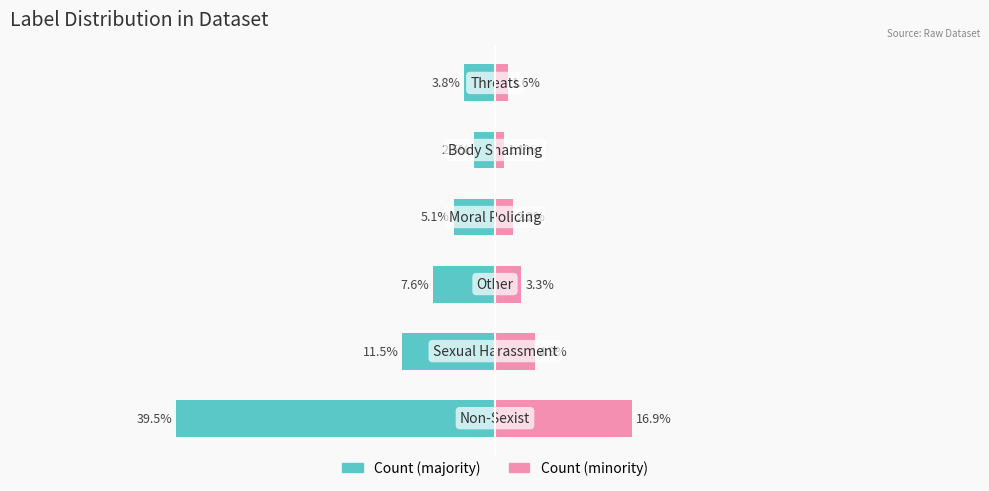

What is the value of the Count (majority) bar at the 5th from the left?

-2.5